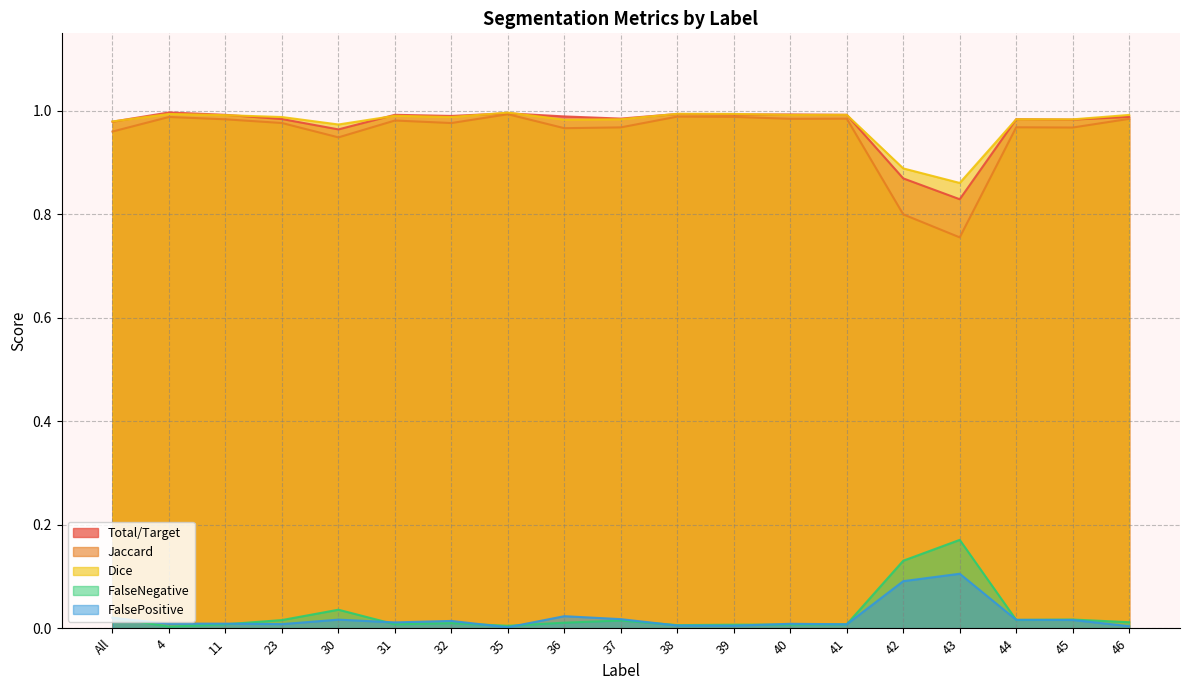

Read the Jaccard value at 23.

1.0